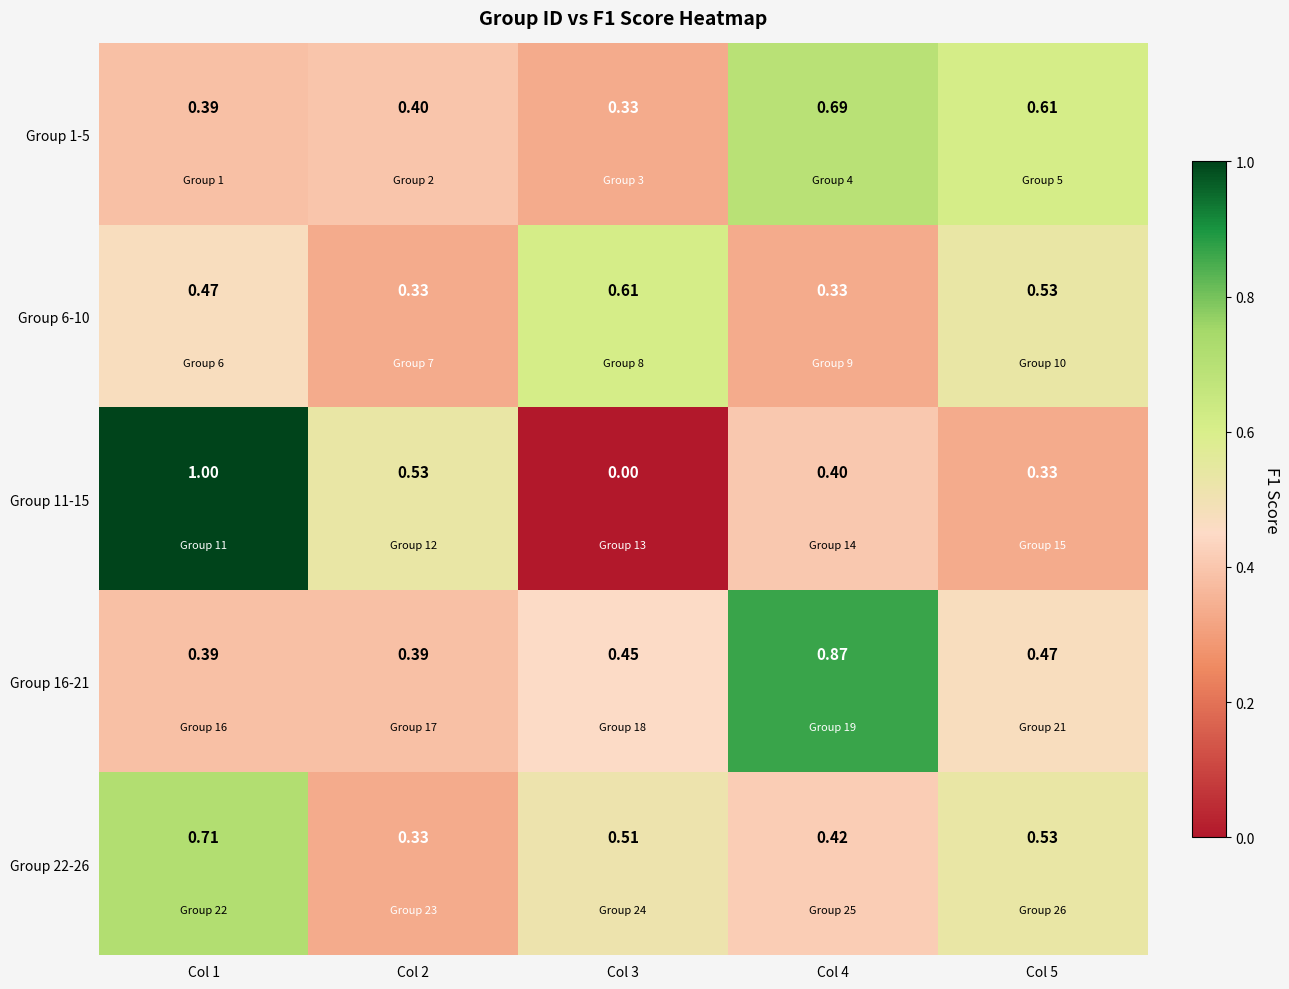

Is the value of Group 1-5 at Col 2 greater than the value of Group 6-10 at Col 2?

Yes